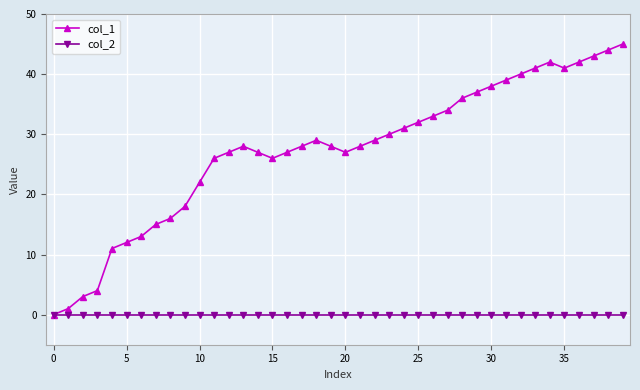

What is the greatest value displayed?

45